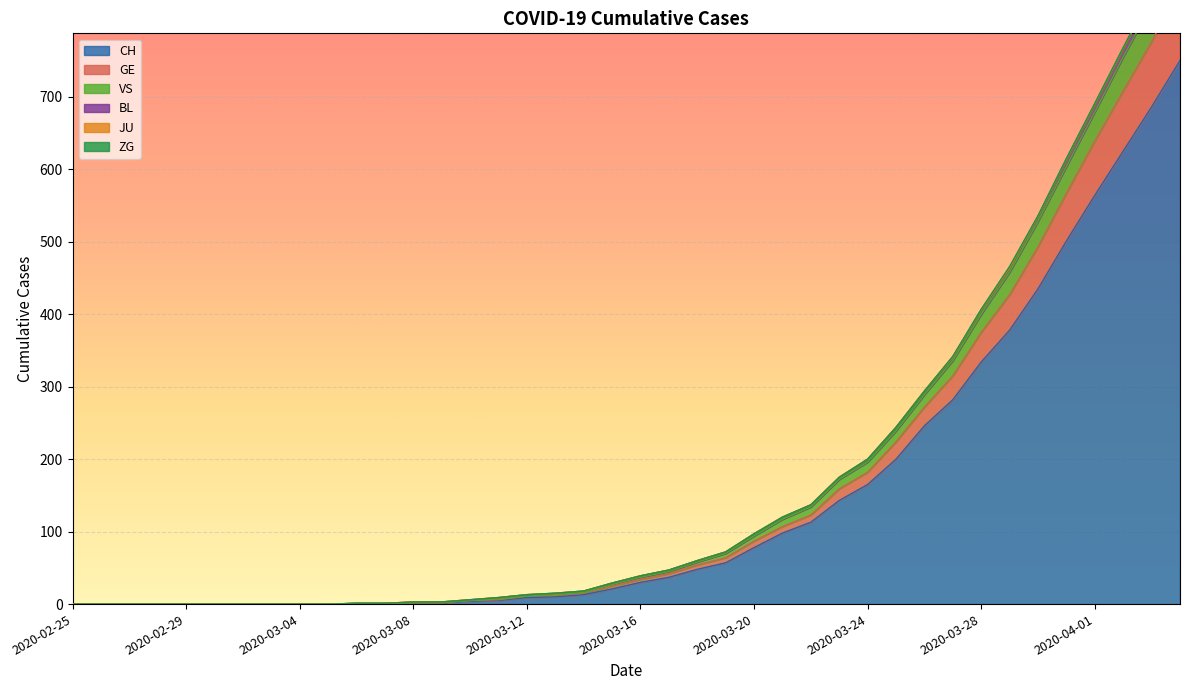

Where does the CH series first go above 30?

2020-03-17